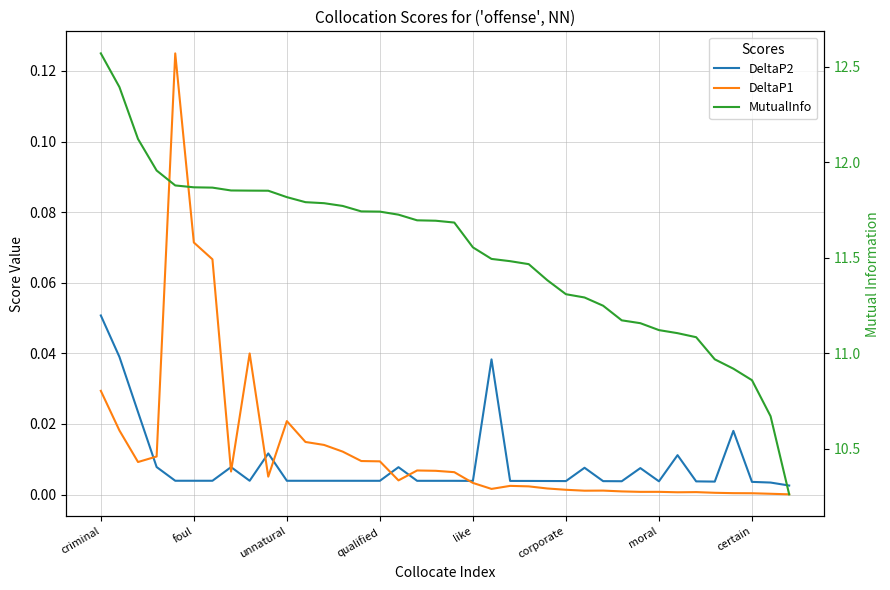

Which series changed the most between foul and qualified?

MutualInfo